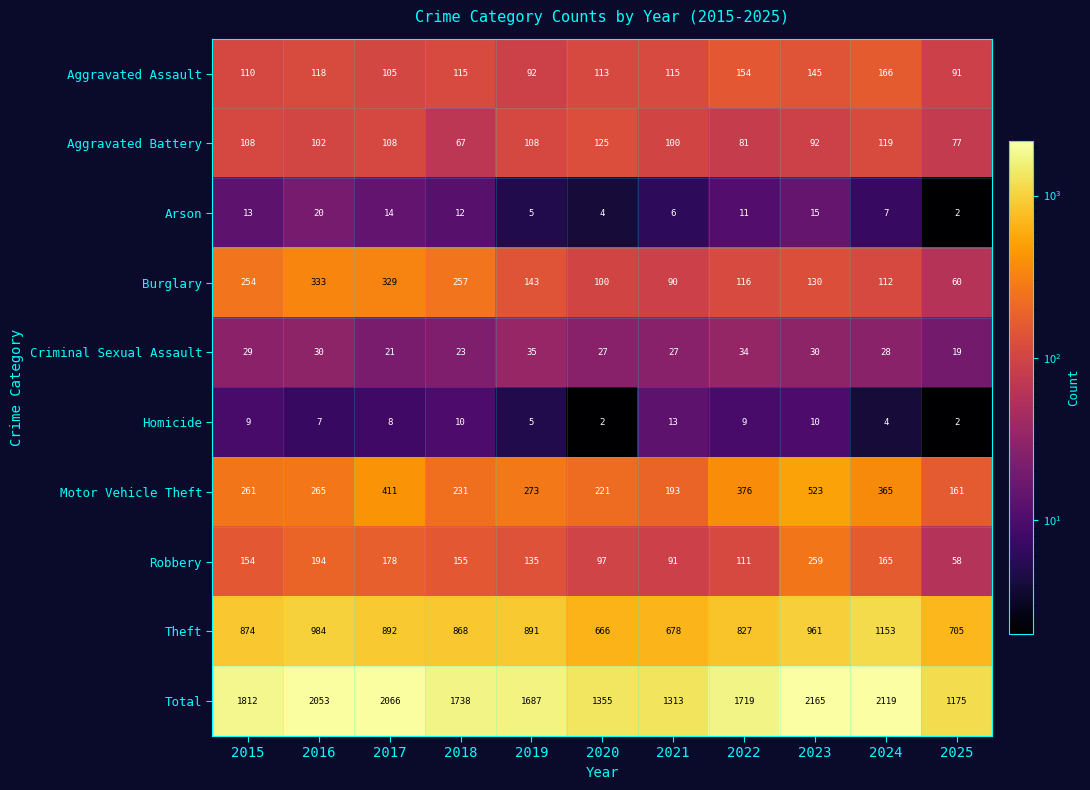

The Aggravated Battery series shows 92 at 2023. True or false?

True